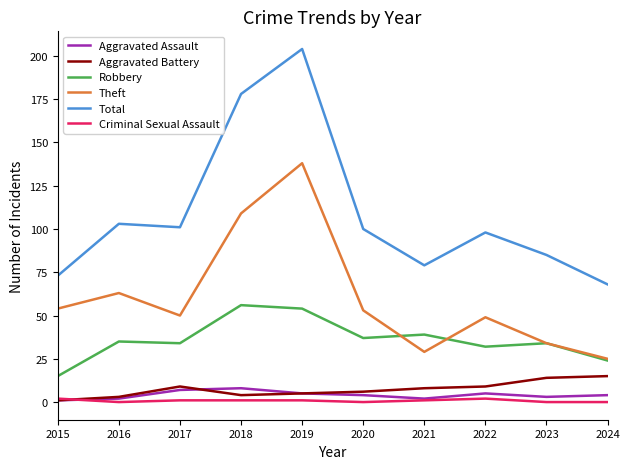

What are all the series names shown in the legend?

Aggravated Assault, Aggravated Battery, Robbery, Theft, Total, Criminal Sexual Assault